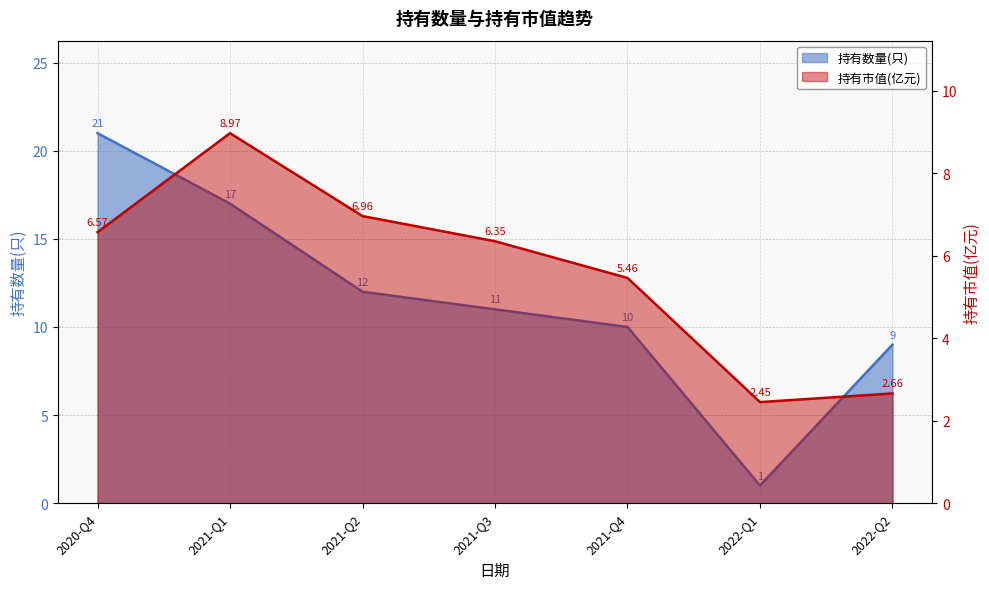

At how many categories does at least one series exceed 3?

6